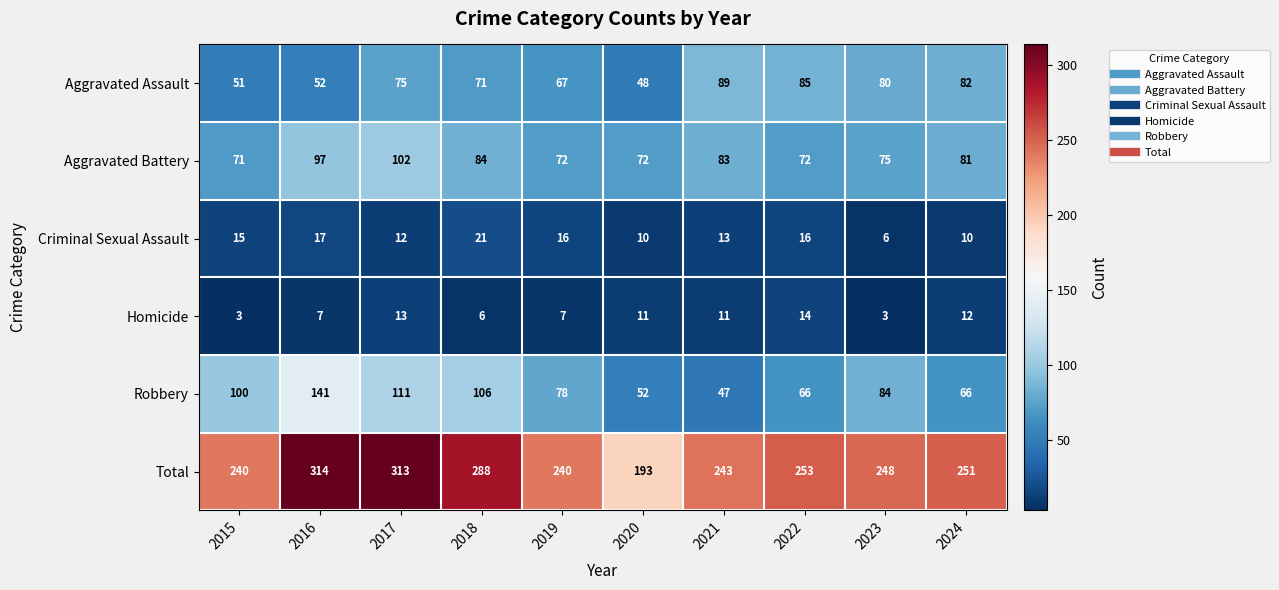

At how many categories does at least one series exceed 180?

10